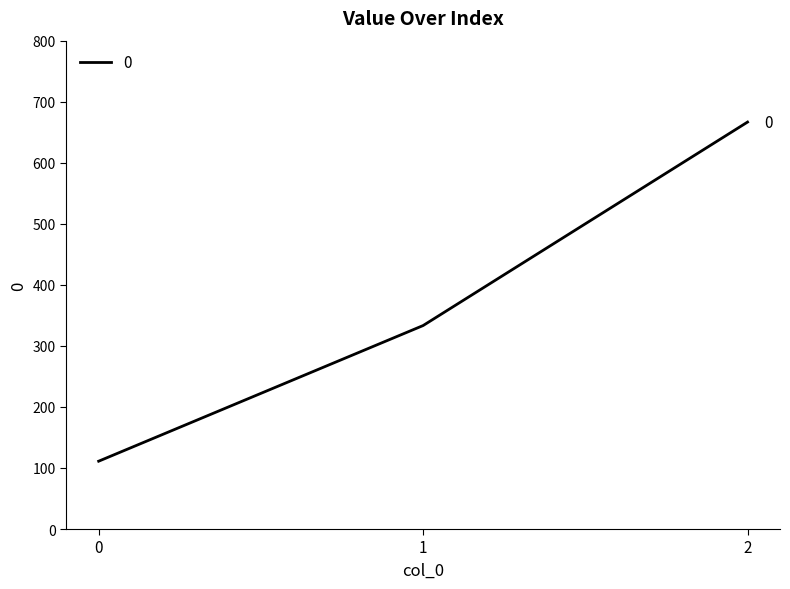

What is the difference between the maximum and minimum values?

555.6